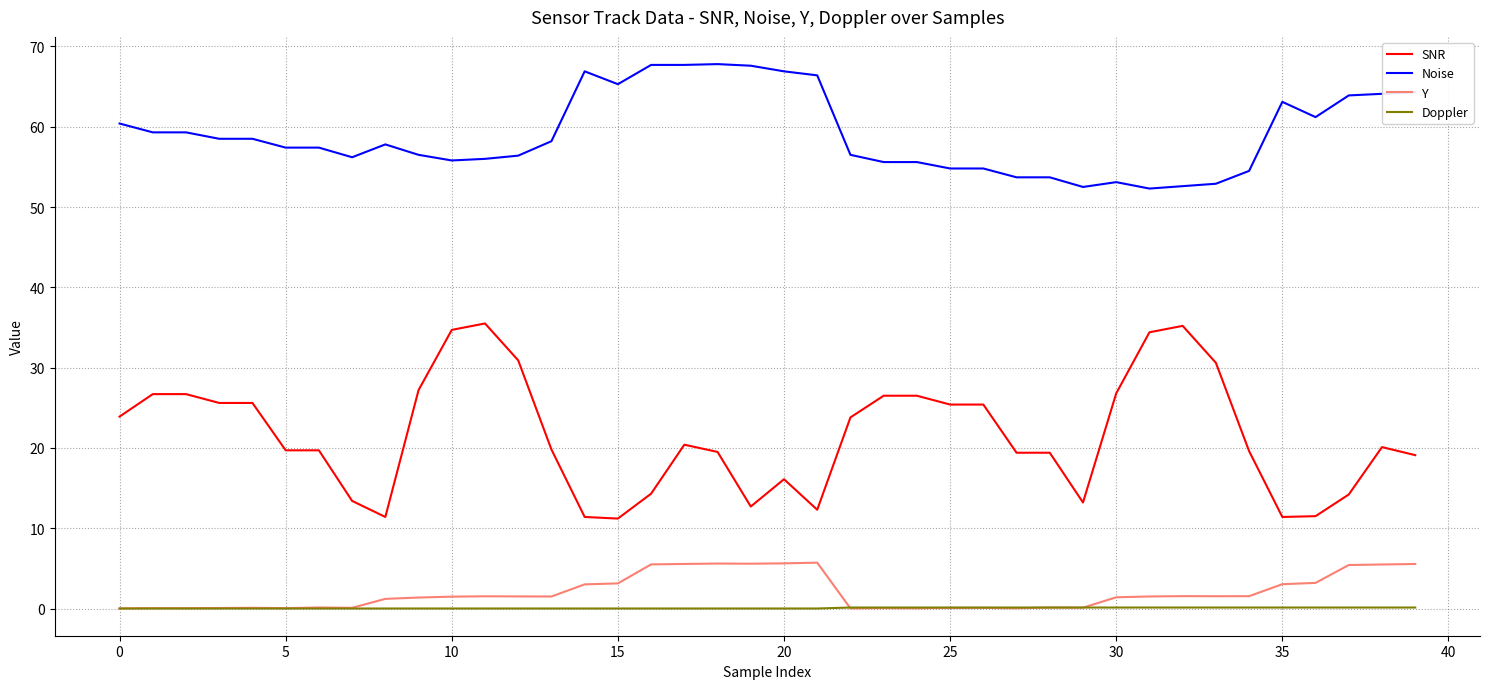

True or false: SNR and Doppler intersect in this chart.

False